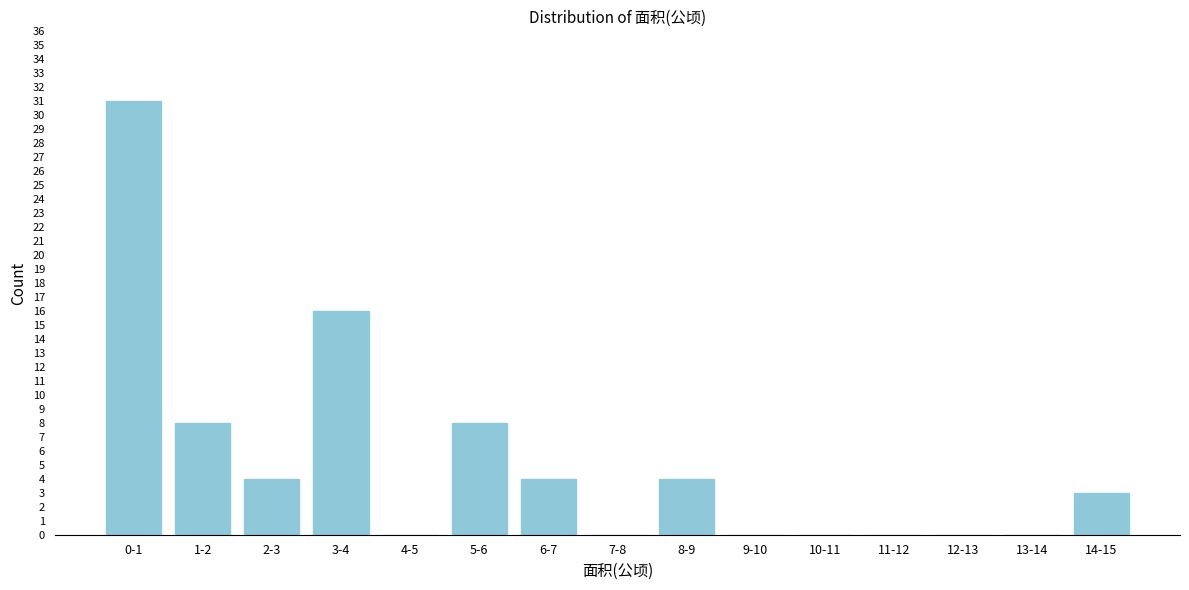

Reading left to right, transcribe all the data shown in this chart.

0-1=31	1-2=8	2-3=4	3-4=16	4-5=0	5-6=8	6-7=4	7-8=0	8-9=4	9-10=0	10-11=0	11-12=0	12-13=0	13-14=0	14-15=3